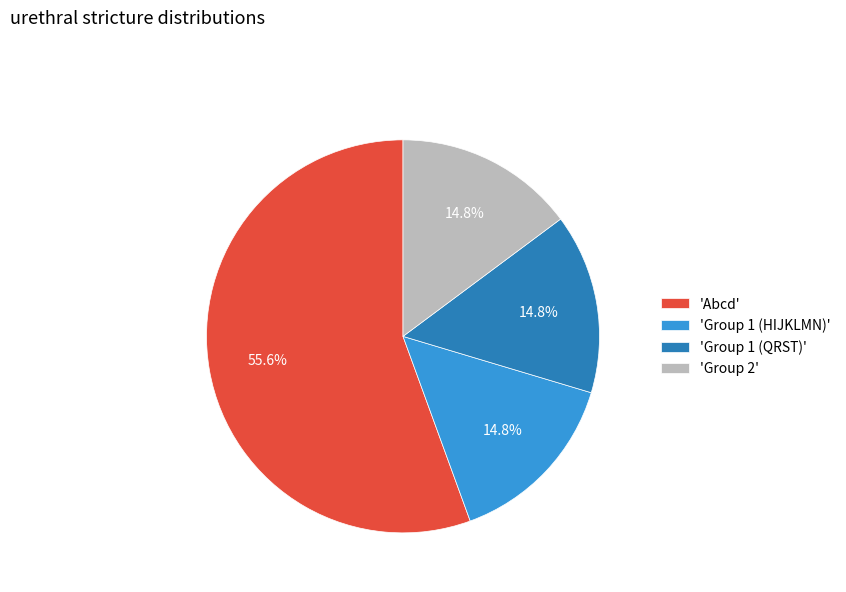

Is there a majority slice in this chart?

Yes